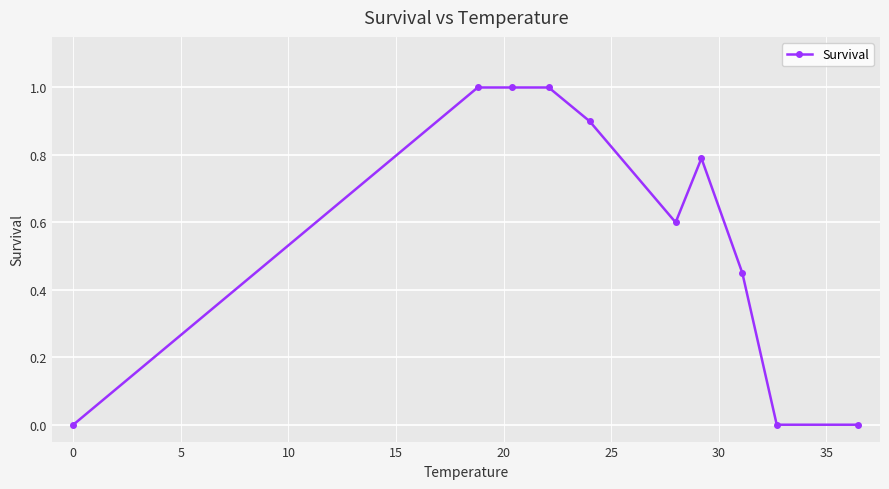

What is the value of the 5th point from the left?

0.9